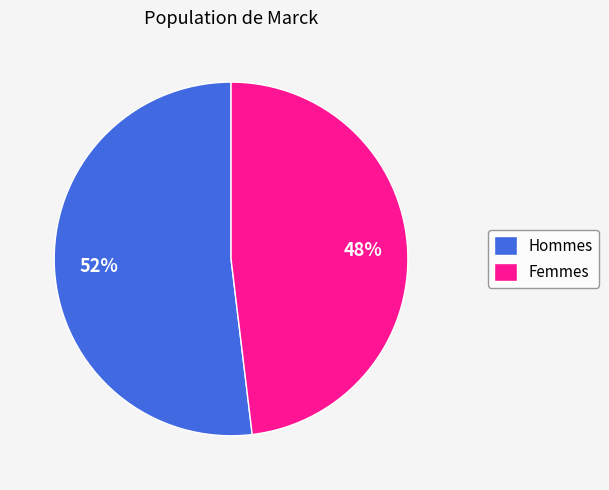

Is there any slice that represents more than half of the pie?

Yes